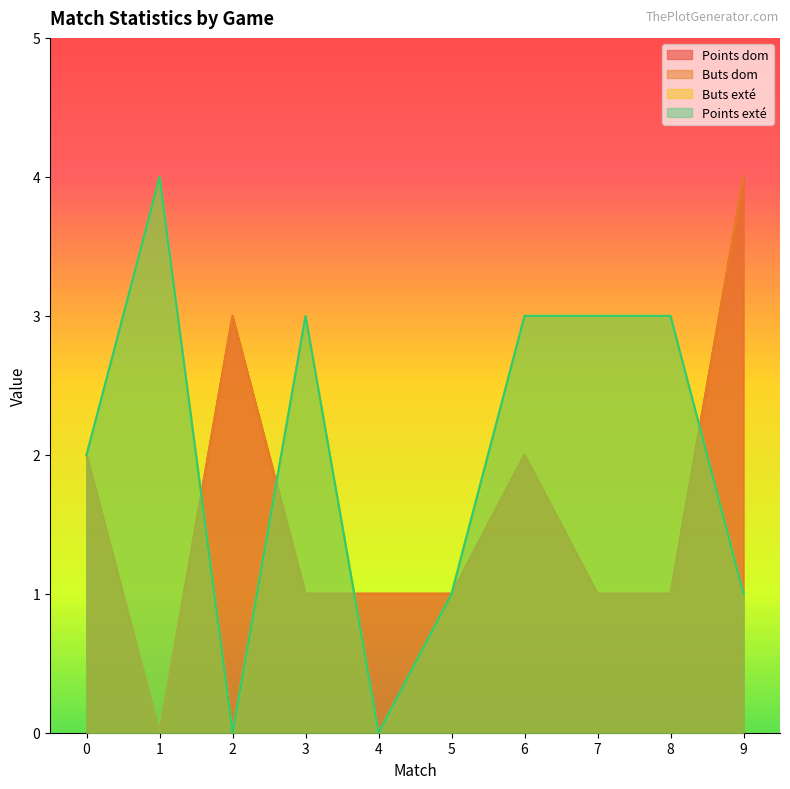

Between which two adjacent categories do Buts exté and Points dom first intersect?

1 and 2